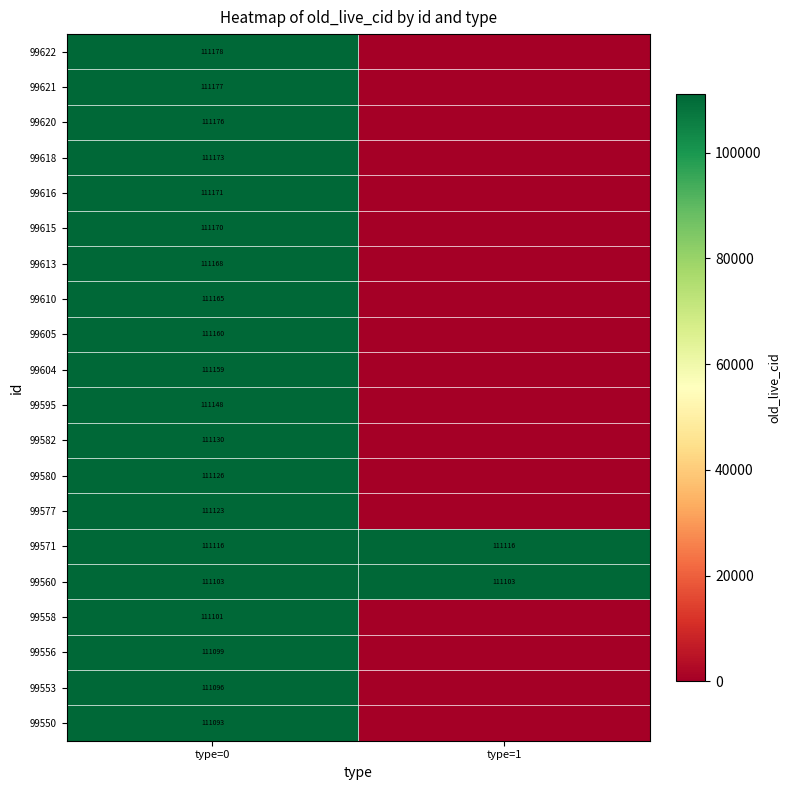

Is it true that 99622 equals 69103 at type=0?

False